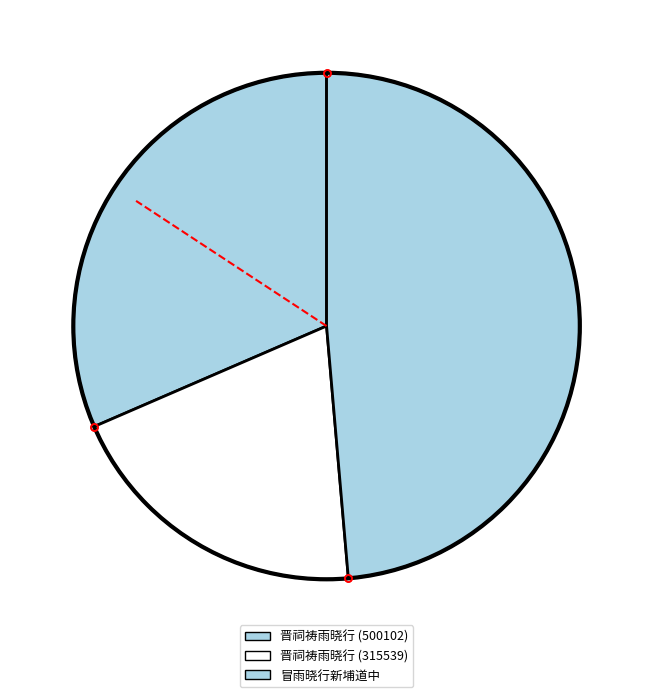

To the nearest percent, what portion does 晋祠祷雨晓行 (315539) represent?

20%